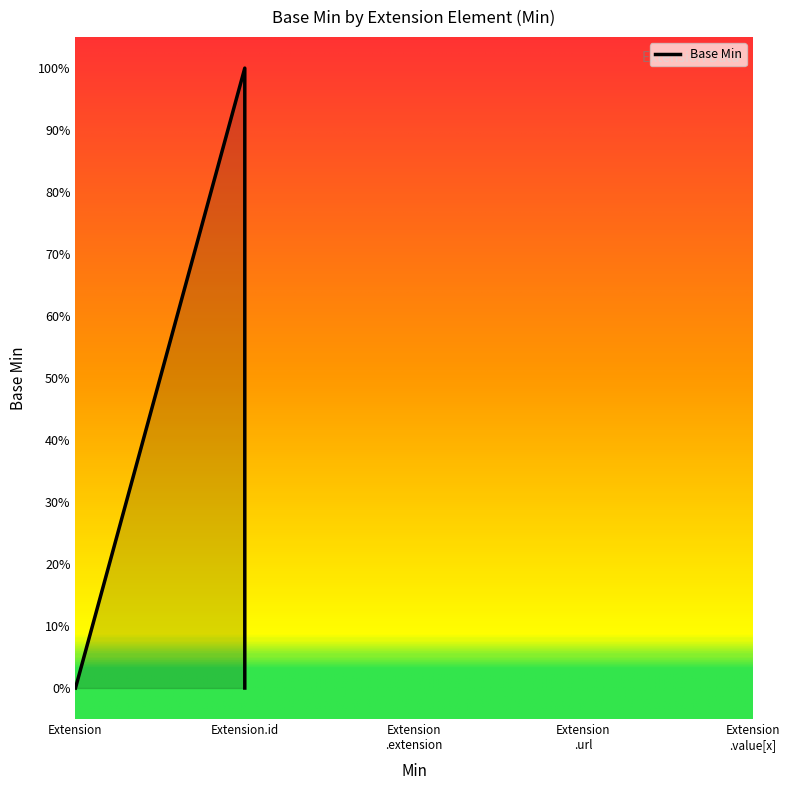

What is the label of the 2nd point from the right?

Extension.id